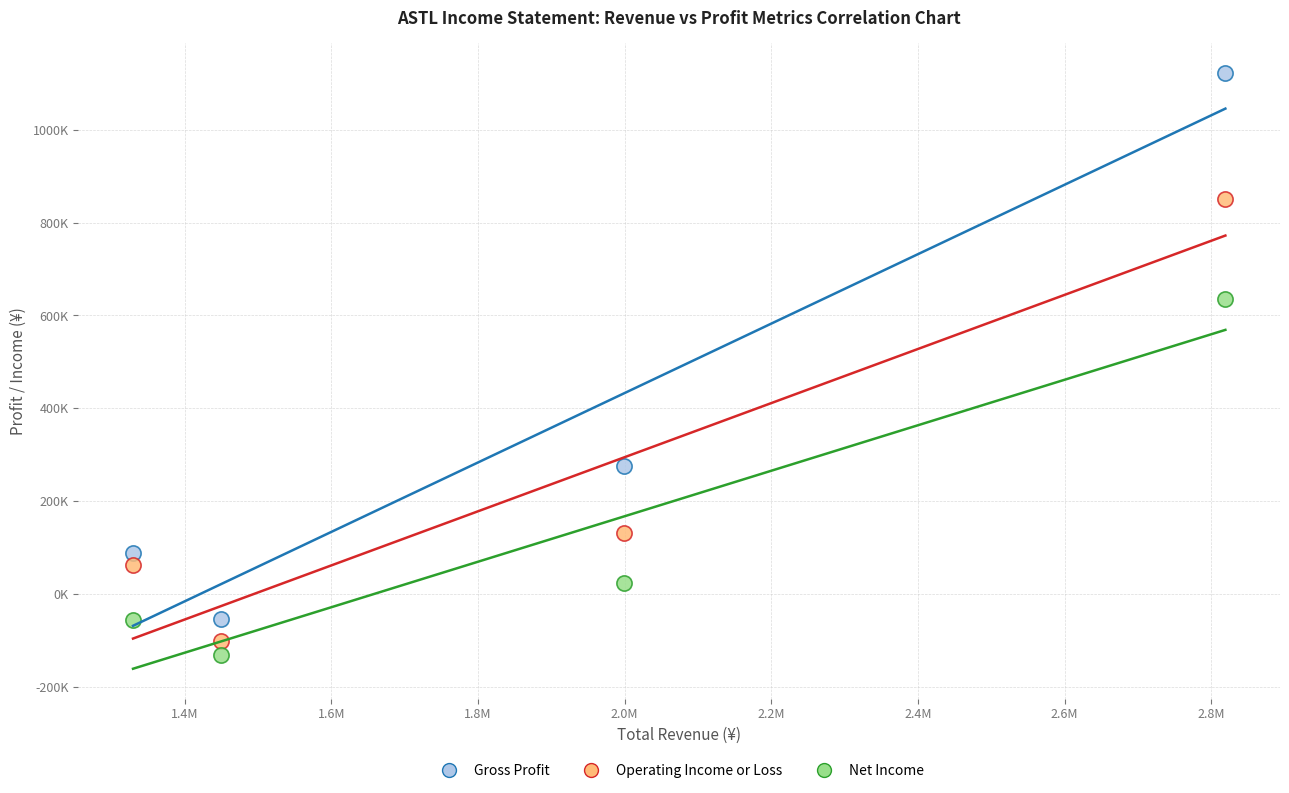

Which series has the largest Y range (max minus min)?

Gross Profit